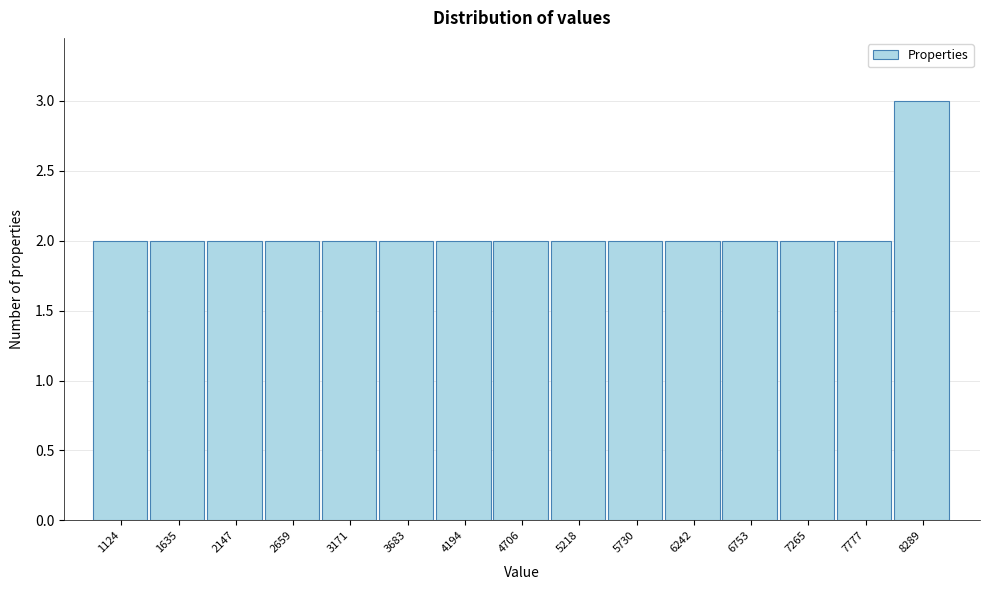

Reading right to left, what are all the values shown in this chart?

8289=3	7777=2	7265=2	6753=2	6242=2	5730=2	5218=2	4706=2	4194=2	3683=2	3171=2	2659=2	2147=2	1635=2	1124=2